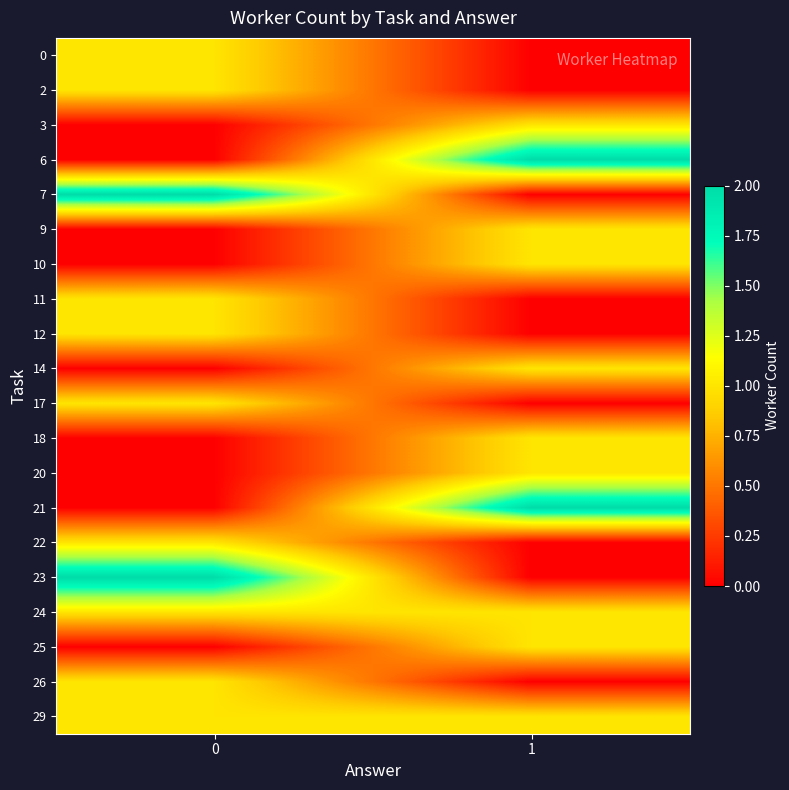

Reading left to right, transcribe all the data shown in this chart.

0: 0=1	1=0
2: 0=1	1=0
3: 0=0	1=1
6: 0=0	1=2
7: 0=2	1=0
9: 0=0	1=1
10: 0=0	1=1
11: 0=1	1=0
12: 0=1	1=0
14: 0=0	1=1
17: 0=1	1=0
18: 0=0	1=1
20: 0=0	1=1
21: 0=0	1=2
22: 0=1	1=0
23: 0=2	1=0
24: 0=1	1=1
25: 0=0	1=1
26: 0=1	1=0
29: 0=1	1=1